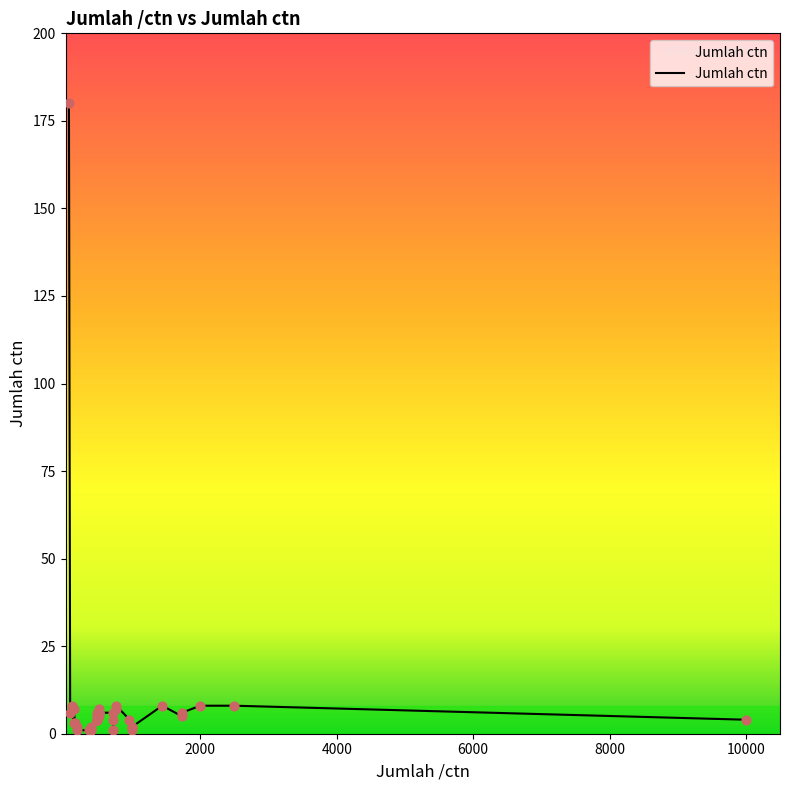

What is the change in value from 480 to 400?

-4